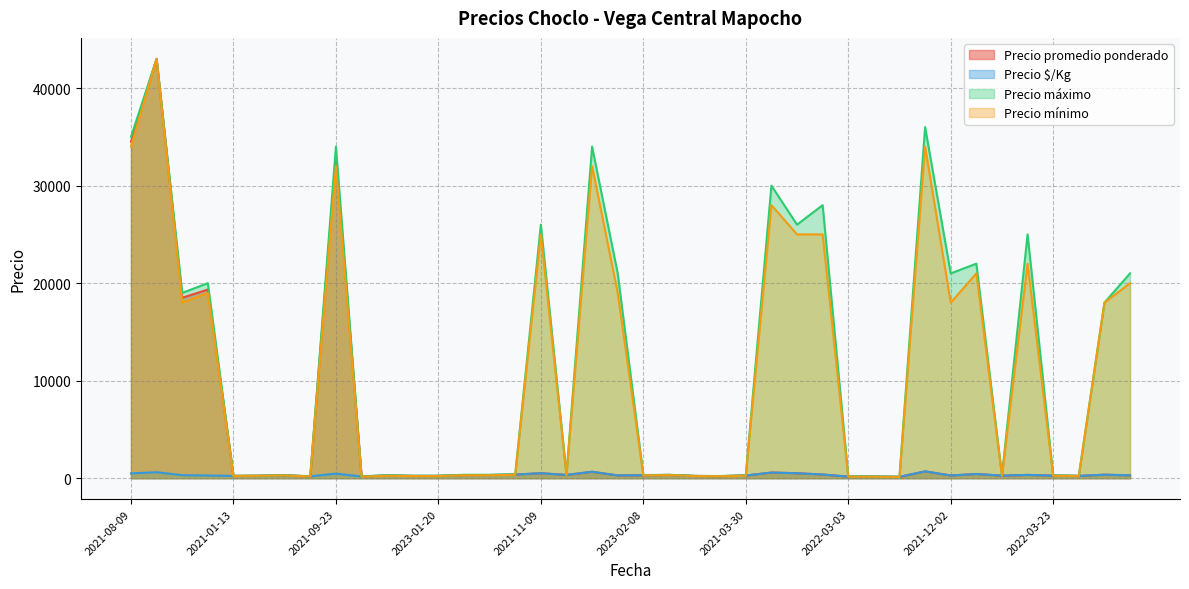

What is the spread (max minus min) of values at 2021-08-09?

34507